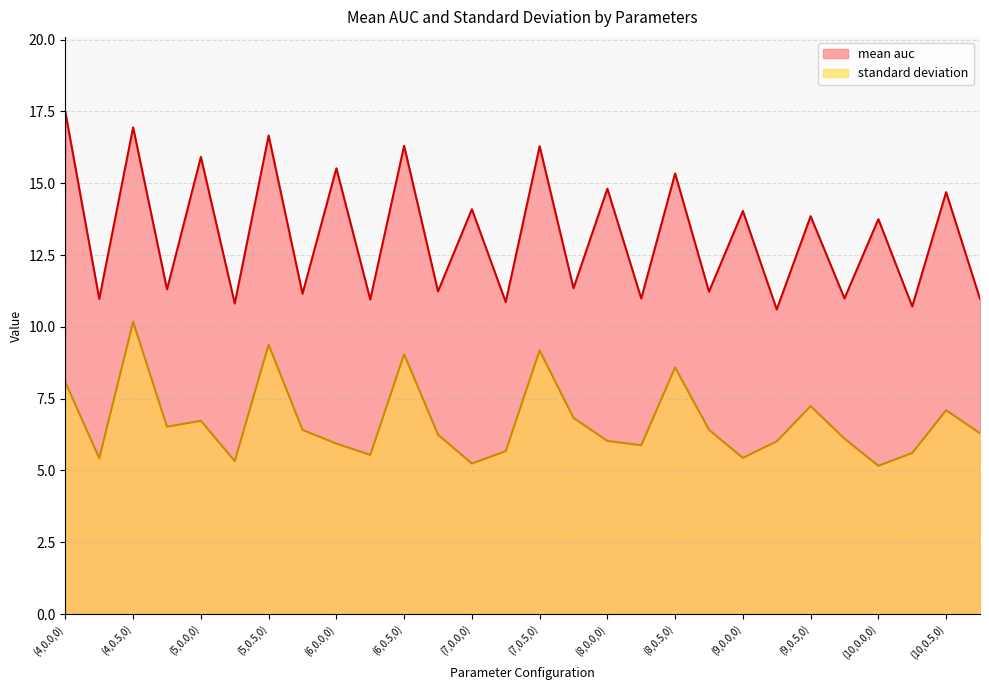

At how many categories does at least one series exceed 9?

28